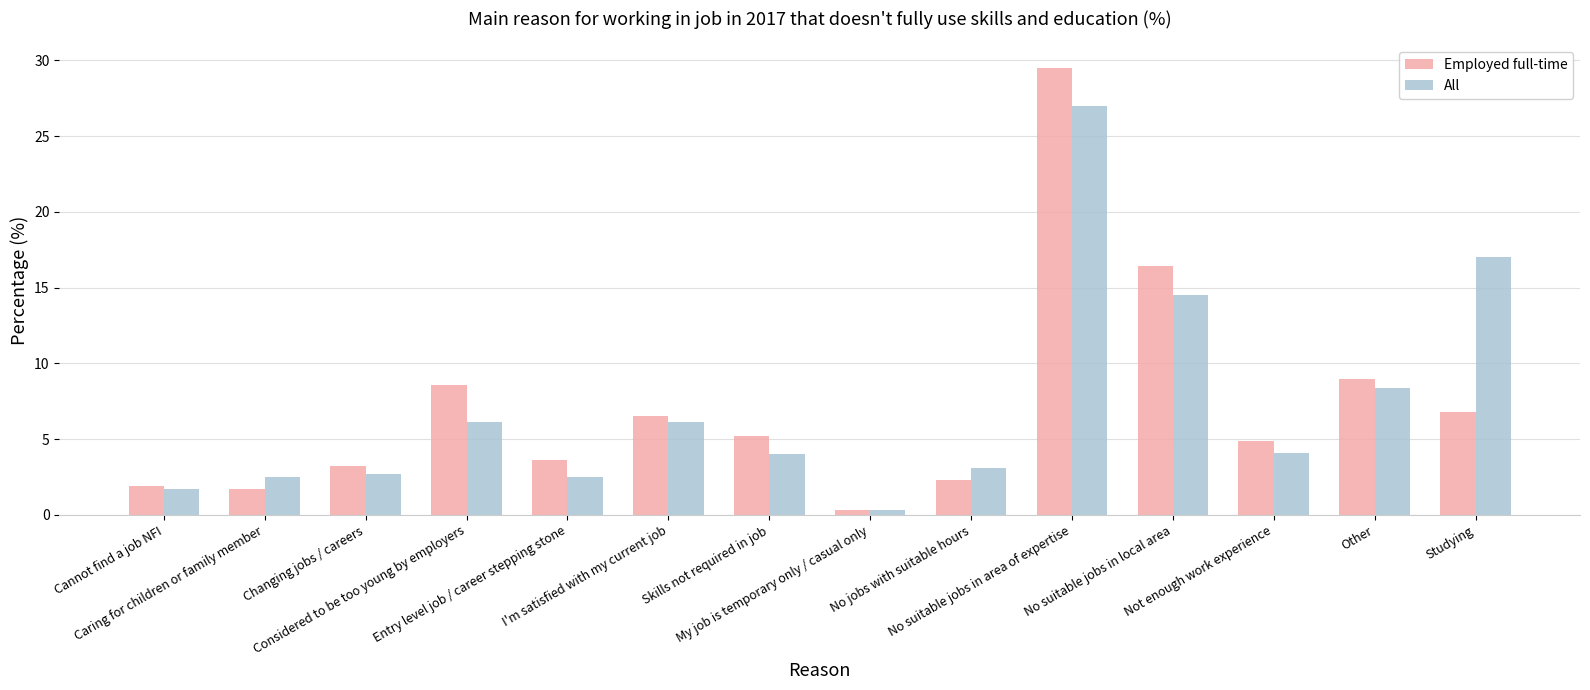

How many series are shown in this chart?

2